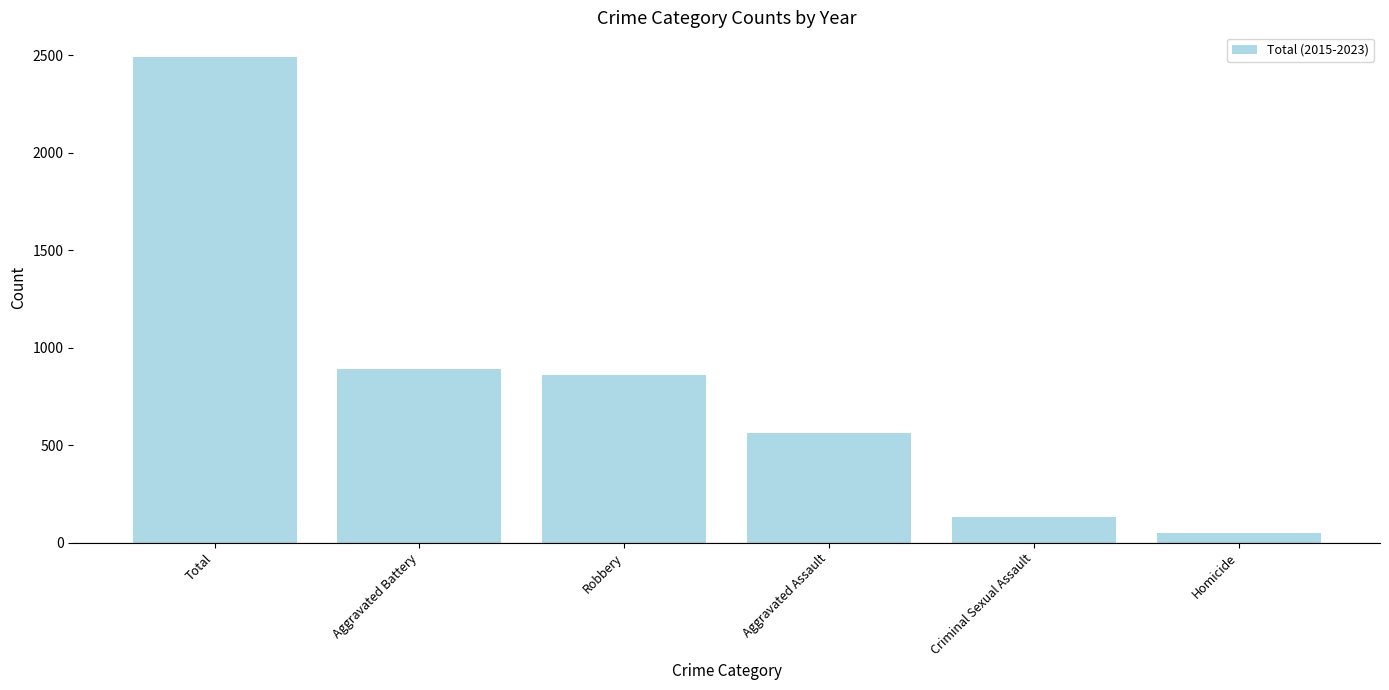

Which has a higher value, Criminal Sexual Assault or Aggravated Assault?

Aggravated Assault